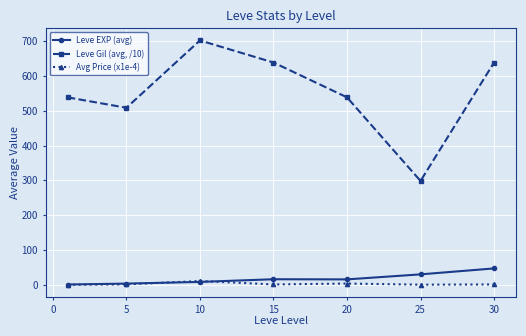

True or false: Leve Gil (avg, /10) and Leve EXP (avg) intersect in this chart.

False